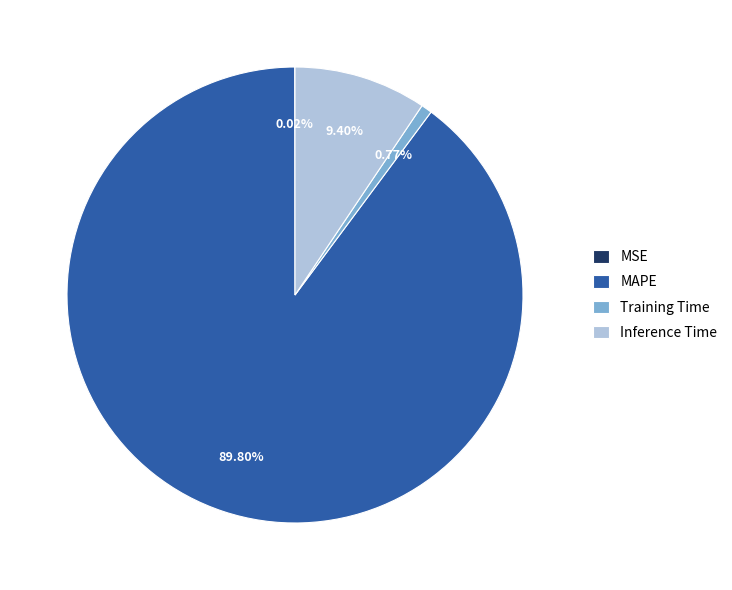

Combined, do Inference Time and Training Time account for over 50%?

No